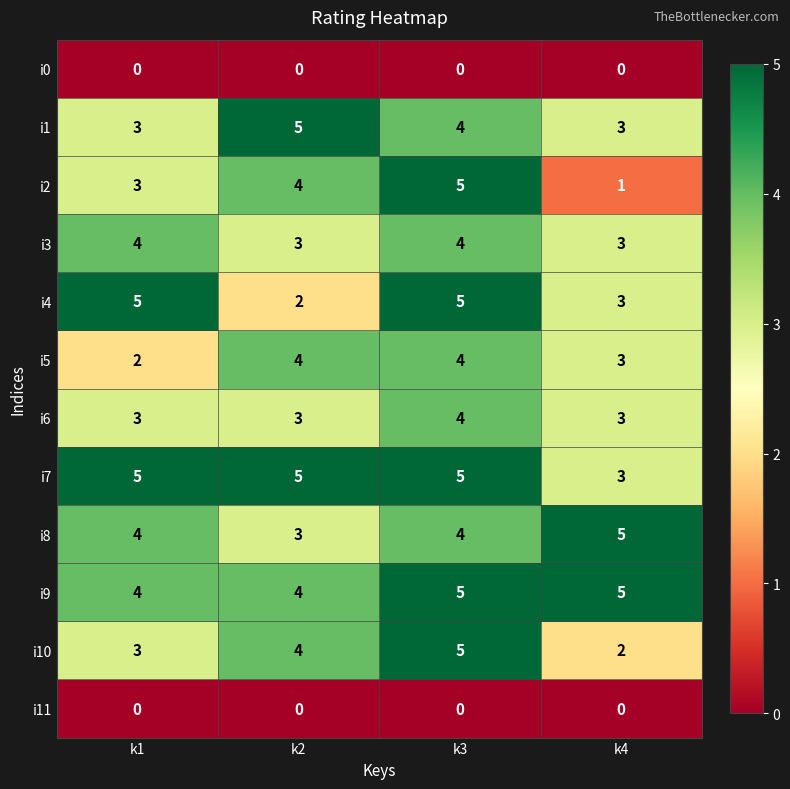

The value of i10 at k2 is 1. True or false?

False